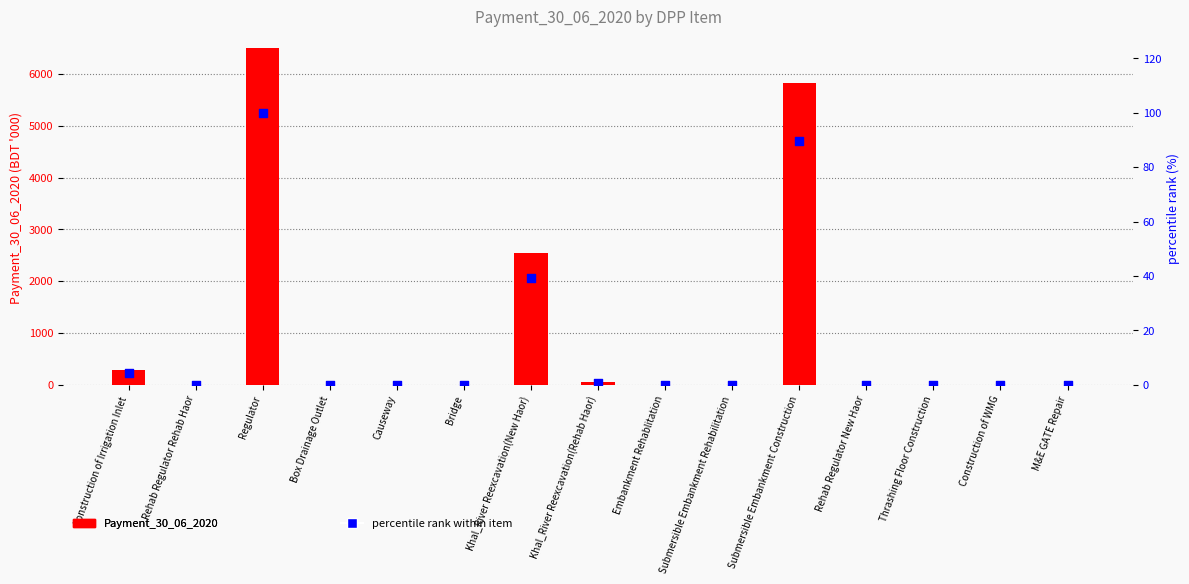

Which series reaches the minimum Y coordinate?

Payment_30_06_2020